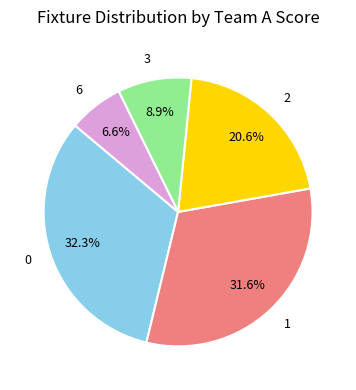

Which category has the biggest portion of the pie?

0